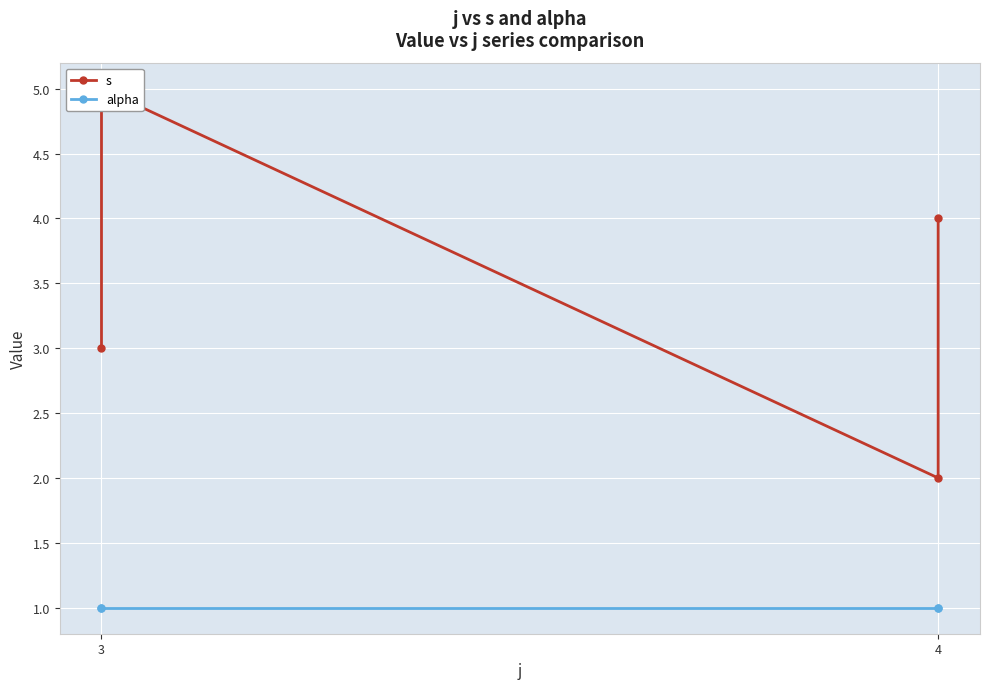

At how many categories does at least one series exceed 3?

2